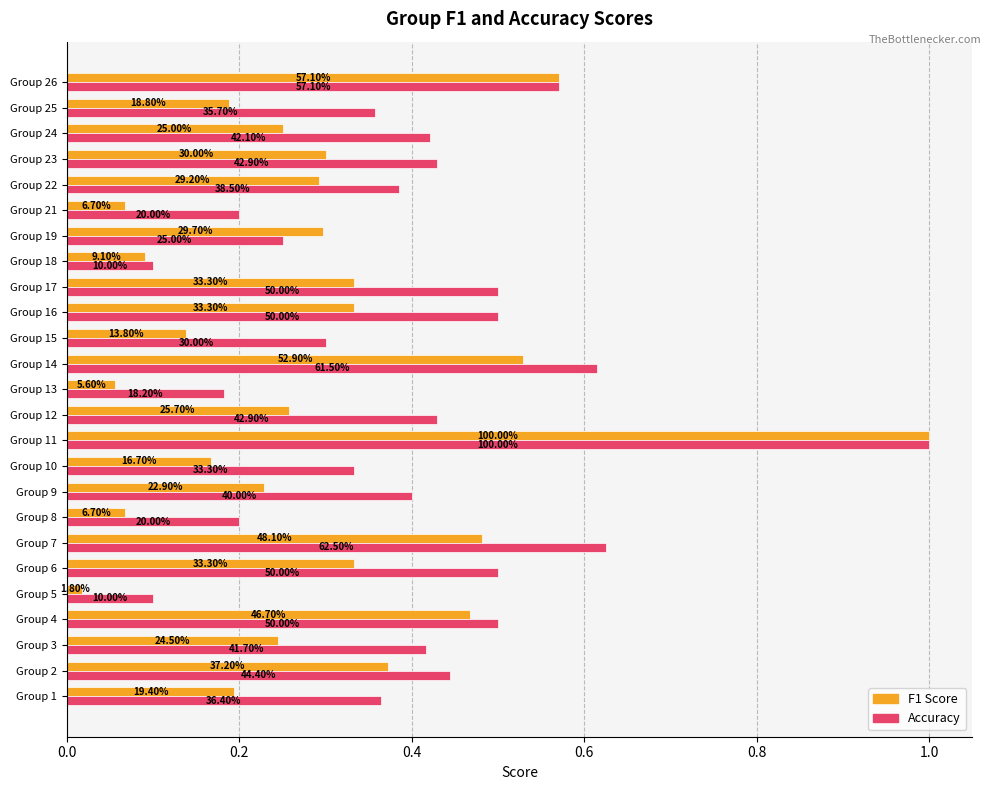

How many bars are there in each group?

2